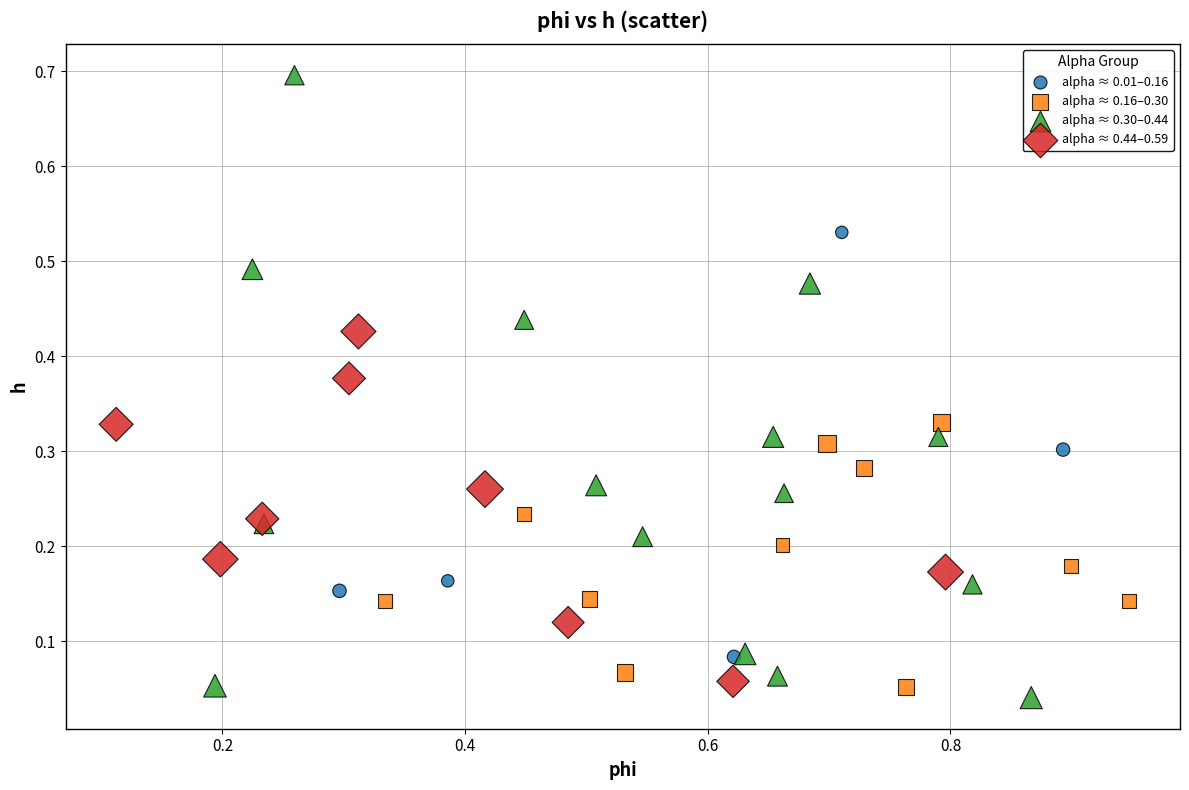

Which series has the widest spread of Y values?

alpha ≈ 0.30–0.44